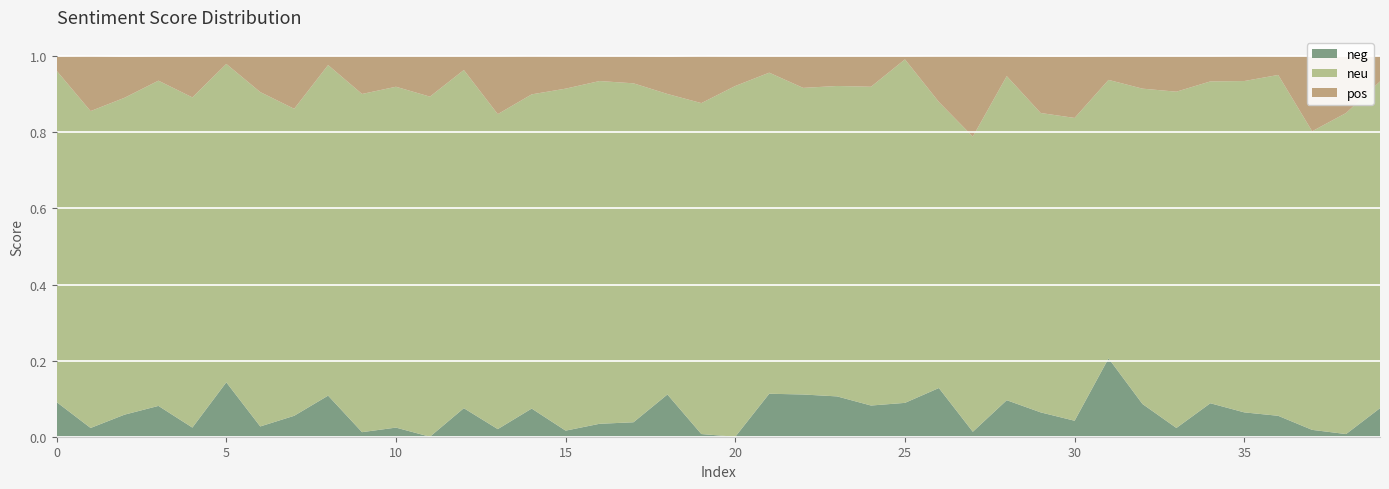

Reading left to right, list all the values displayed in this chart.

neg: 0.1	0.0	0.1	0.1	0.0	0.1	0.0	0.1	0.1	0.0	0.0	0.0	0.1	0.0	0.1	0.0	0.0	0.0	0.1	0.0	0.0	0.1	0.1	0.1	0.1	0.1	0.1	0.0	0.1	0.1	0.0	0.2	0.1	0.0	0.1	0.1	0.1	0.0	0.0	0.1
neu: 0.9	0.8	0.8	0.9	0.9	0.8	0.9	0.8	0.9	0.9	0.9	0.9	0.9	0.8	0.8	0.9	0.9	0.9	0.8	0.9	0.9	0.8	0.8	0.8	0.8	0.9	0.8	0.8	0.9	0.8	0.8	0.7	0.8	0.9	0.8	0.9	0.9	0.8	0.8	0.9
pos: 0.0	0.1	0.1	0.1	0.1	0.0	0.1	0.1	0.0	0.1	0.1	0.1	0.0	0.2	0.1	0.1	0.1	0.1	0.1	0.1	0.1	0.0	0.1	0.1	0.1	0.0	0.1	0.2	0.1	0.1	0.2	0.1	0.1	0.1	0.1	0.1	0.0	0.2	0.1	0.1